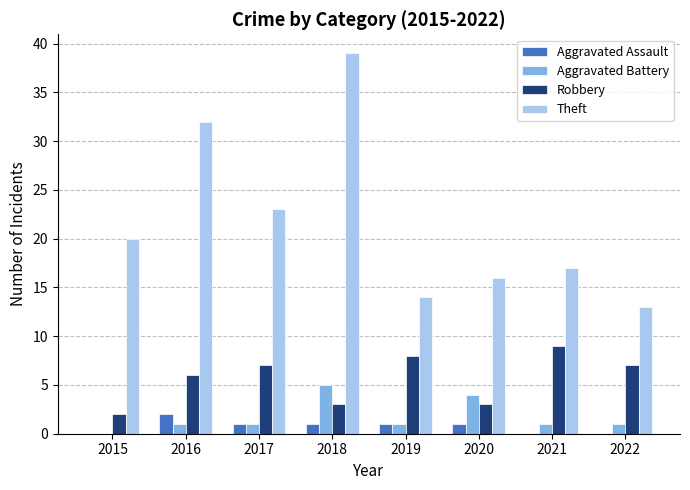

Are the bars horizontal?

No